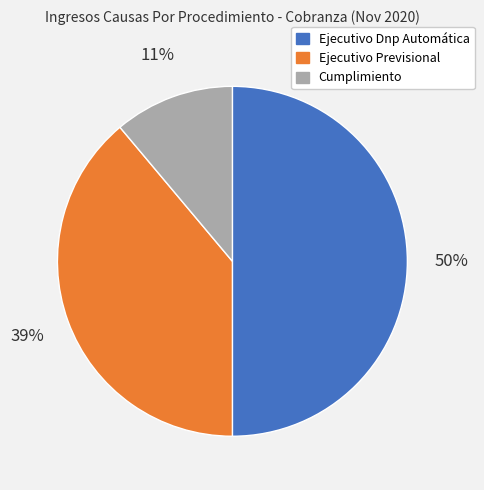

Is it true that Cumplimiento is 19% of the pie?

False